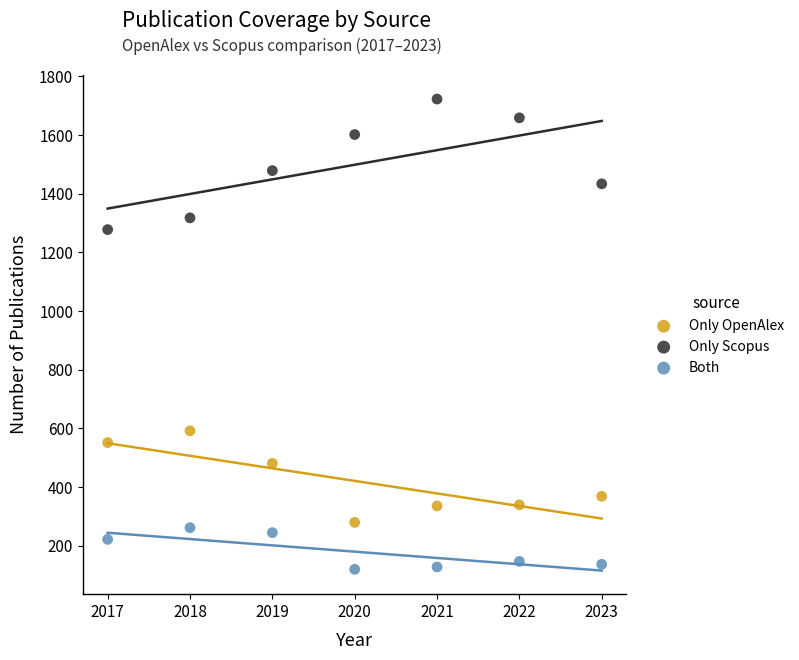

What is the X range (max minus min) for the scatter plot?

6